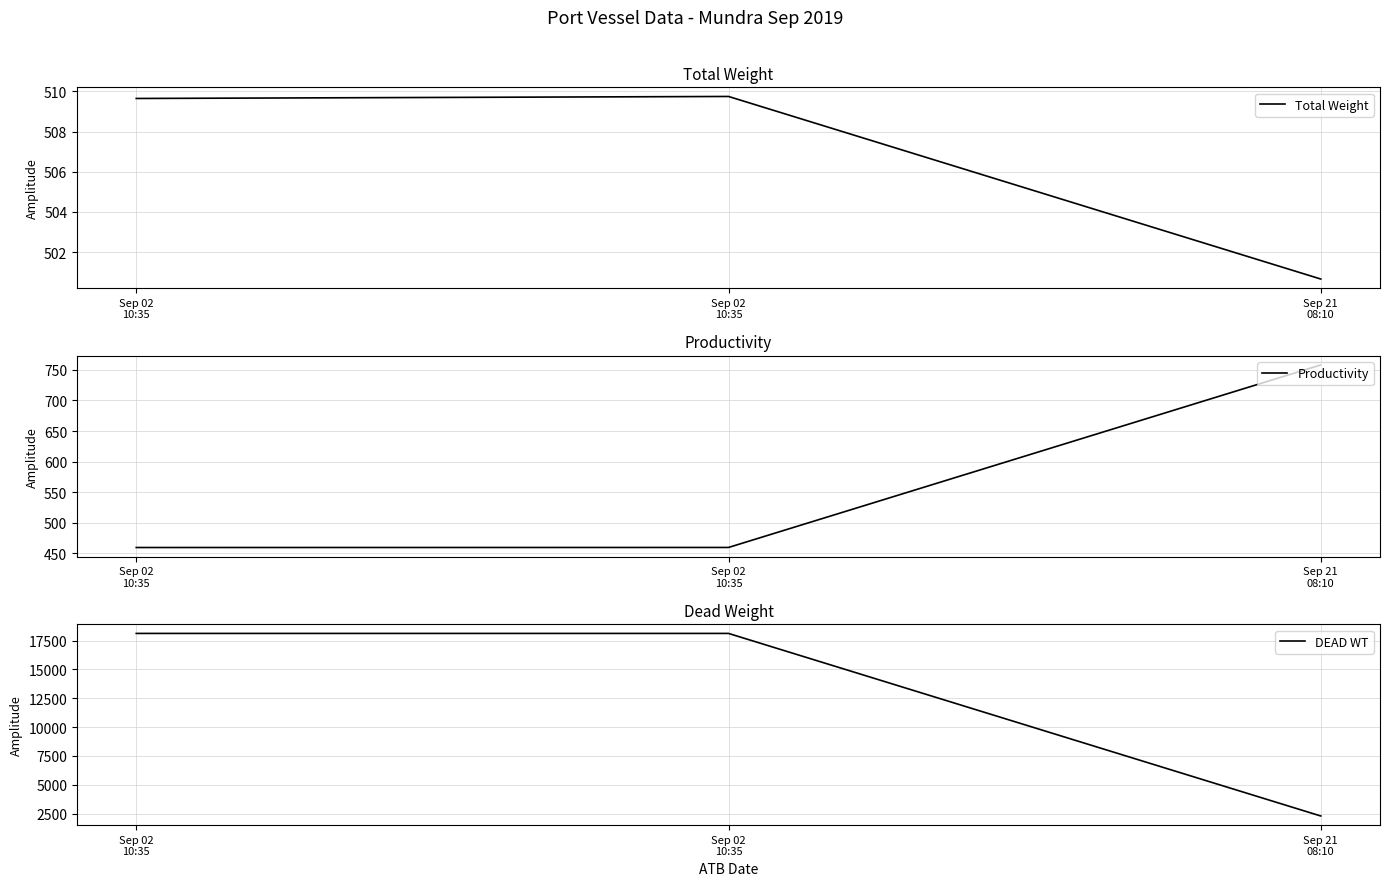

At how many categories does at least one series exceed 2471?

2